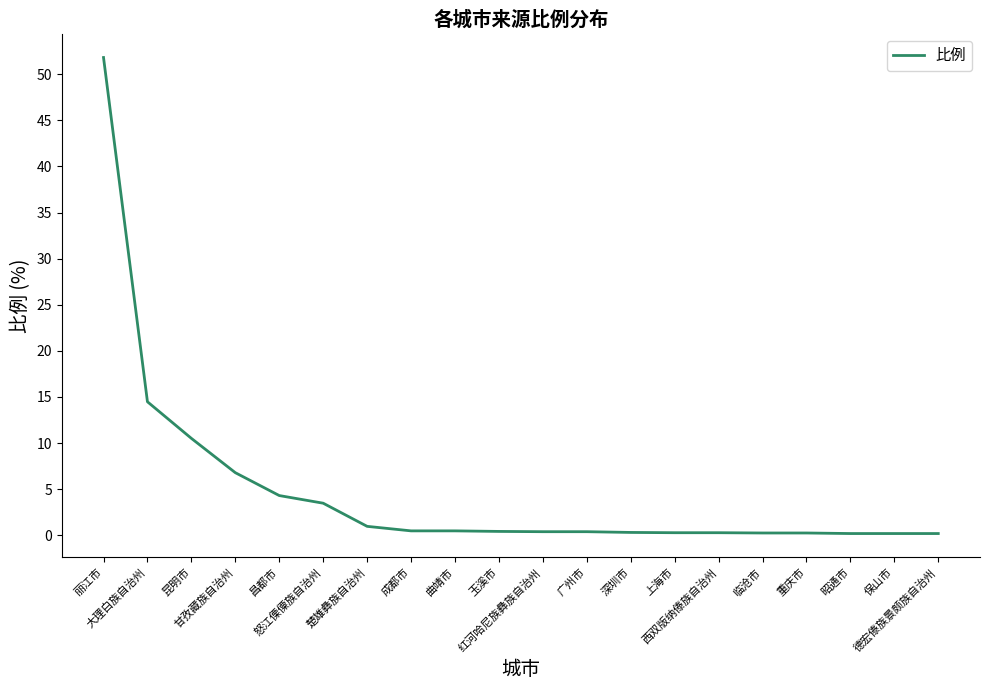

What is the difference between the maximum and minimum values?

51.6